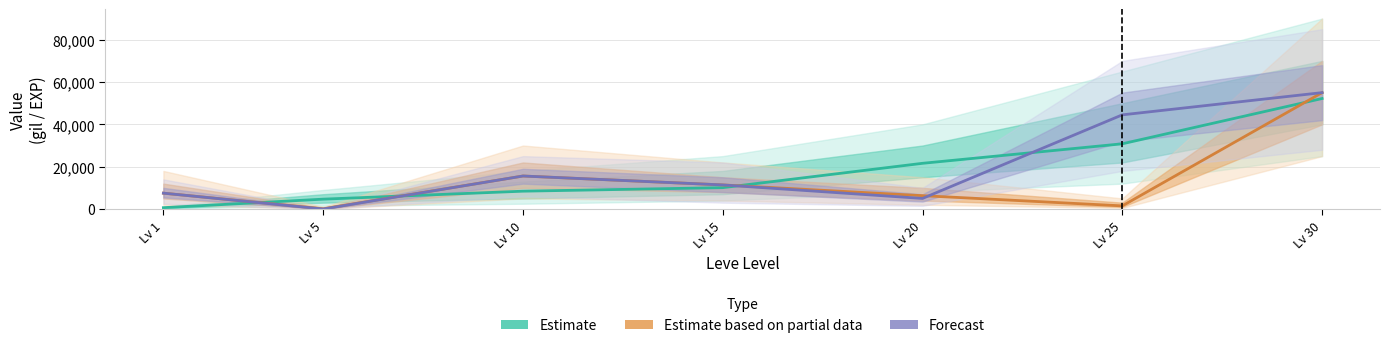

What is the sum of the Avg Price (Partial) values at Lv 15 and Lv 1?

18880